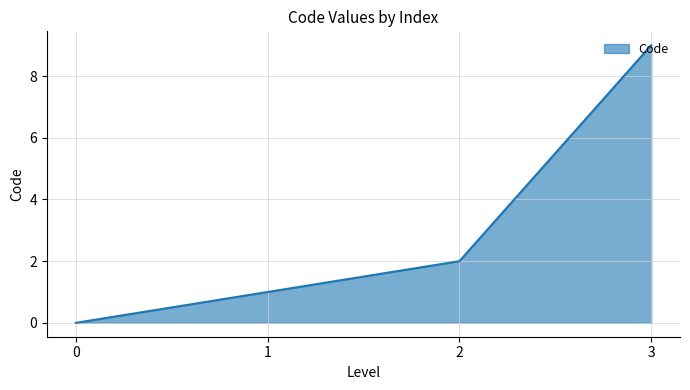

Rank the categories by value from lowest to highest.

0, 1, 2, 3